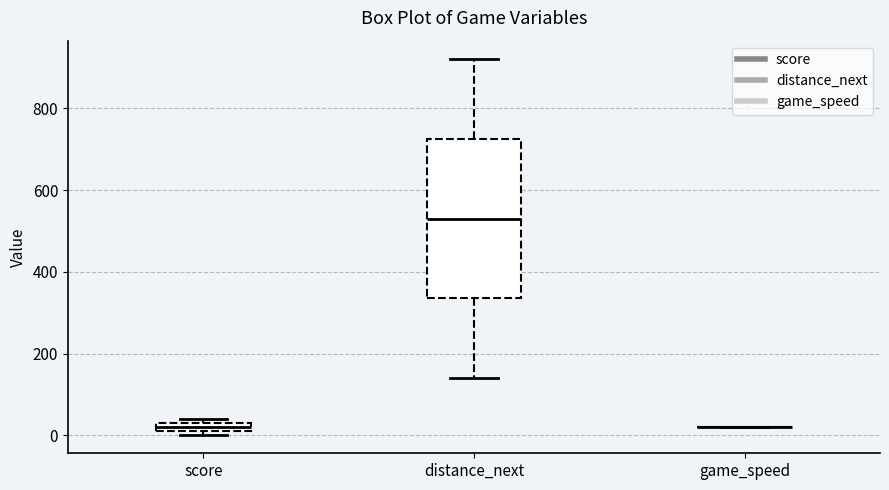

Where does the upper whisker of the box for distance_next end on the y-axis? The values are not printed on the chart, so give them approximately, as read against the axis.

920